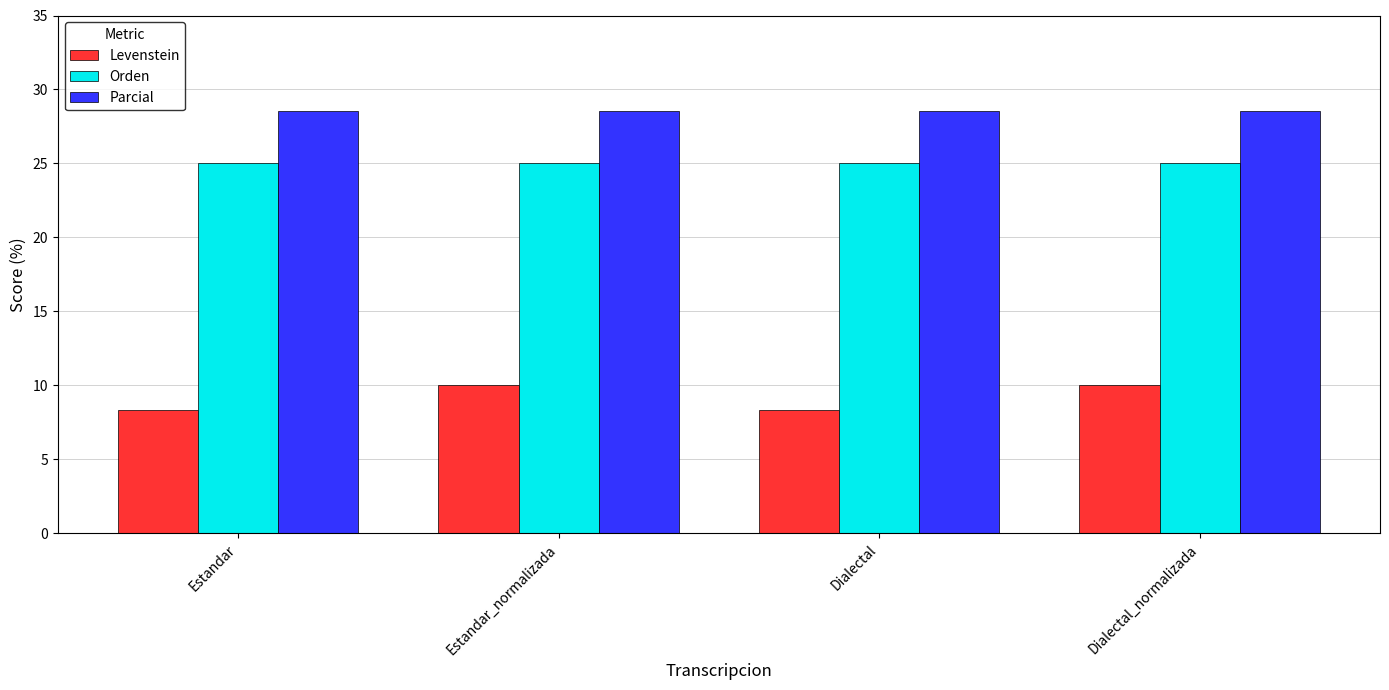

Where does the Levenstein series first go above 9?

Estandar_normalizada